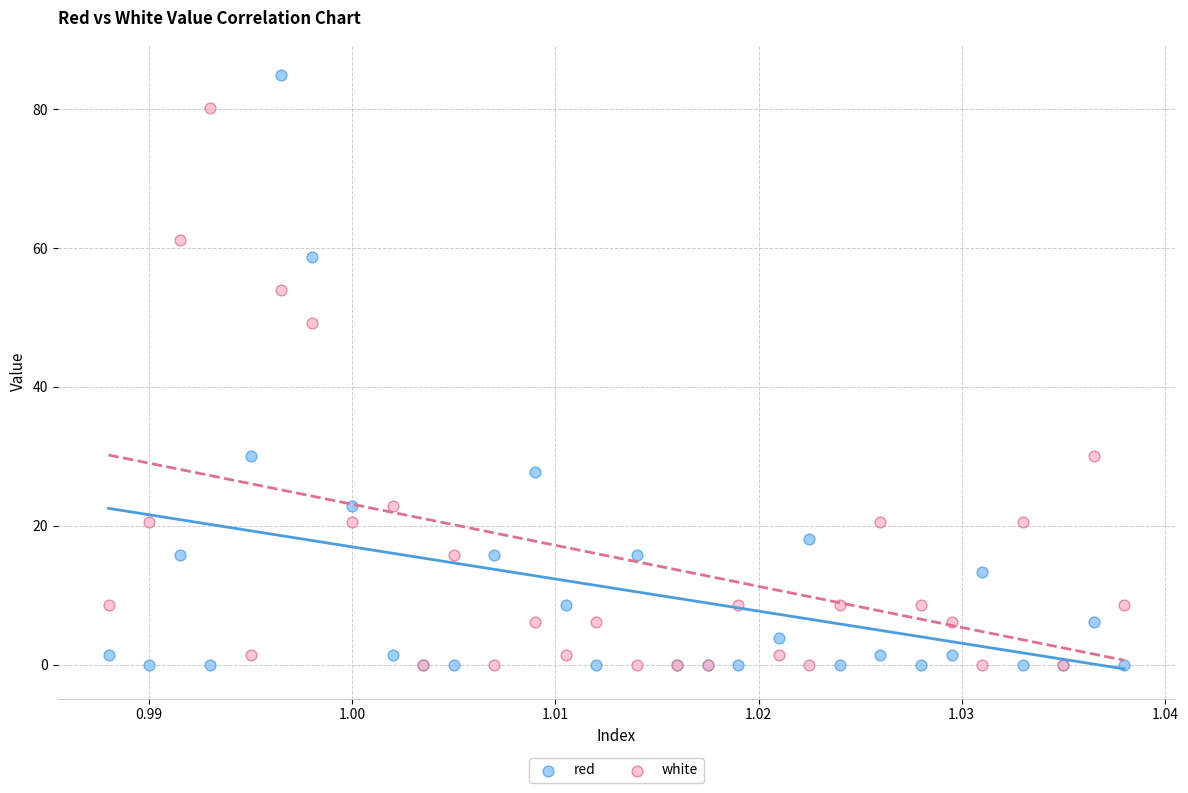

Which series contains the highest Y value?

red